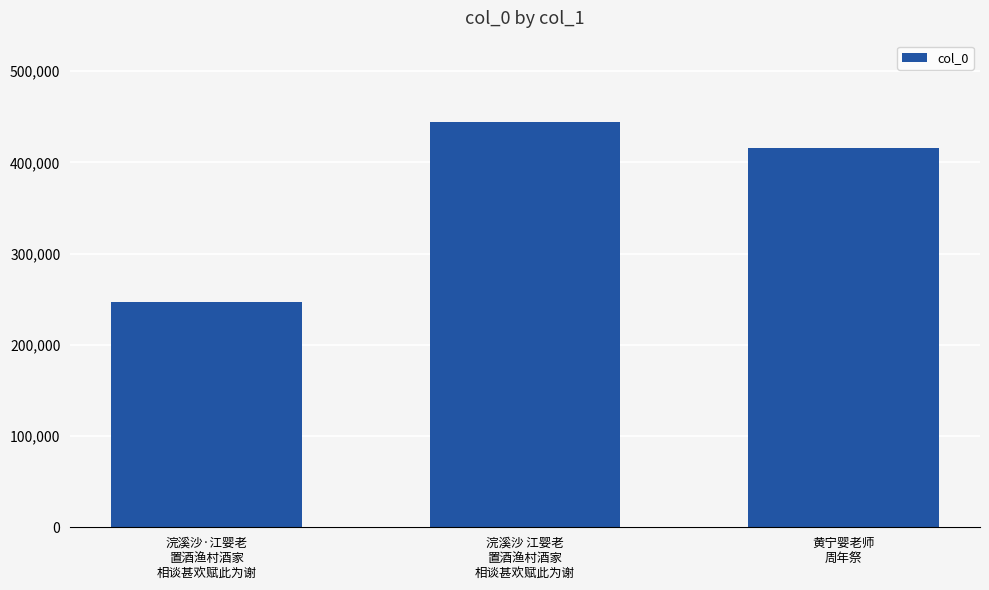

What position from the right is 浣溪沙 江婴老
置酒渔村酒家
相谈甚欢赋此为谢?

2